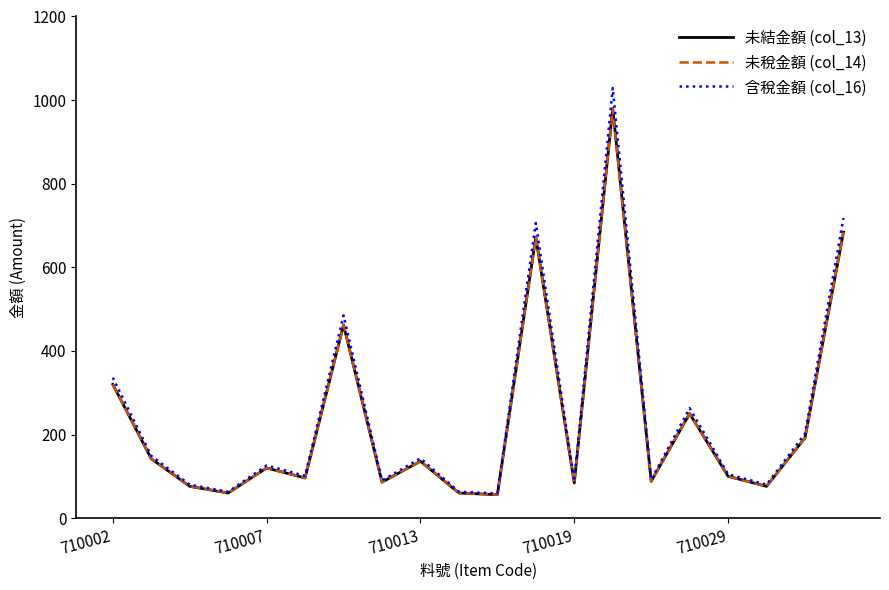

At which label does 未結金額 (col_13) reach its minimum?

10